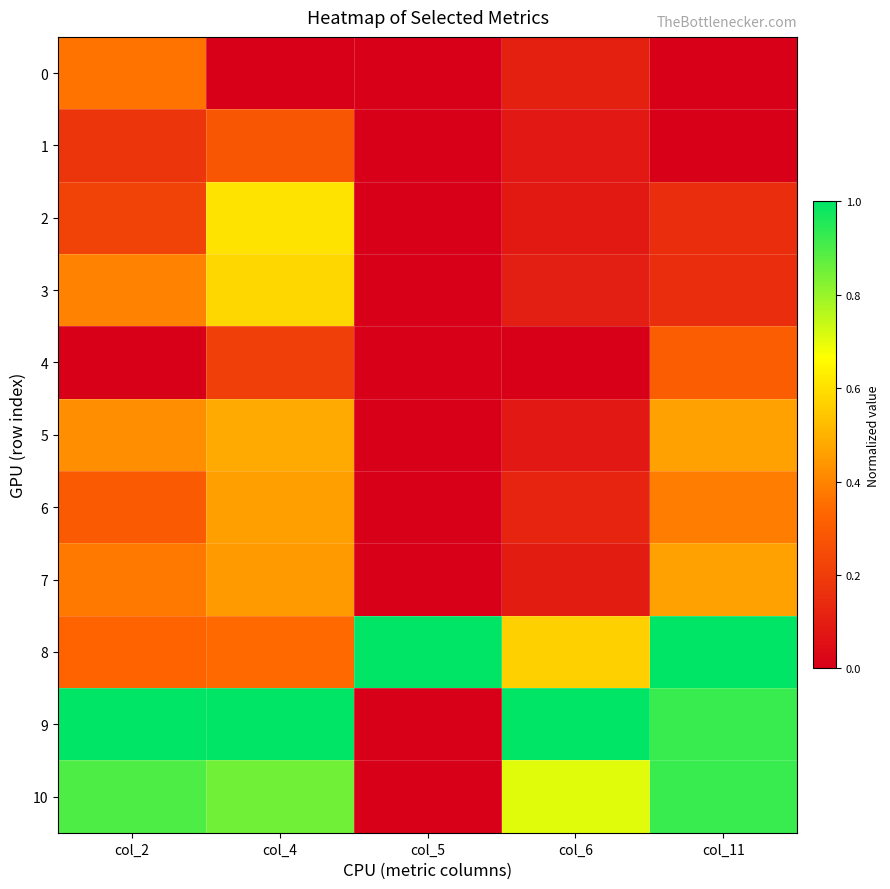

Between col_11 and col_5, which is larger?

col_5